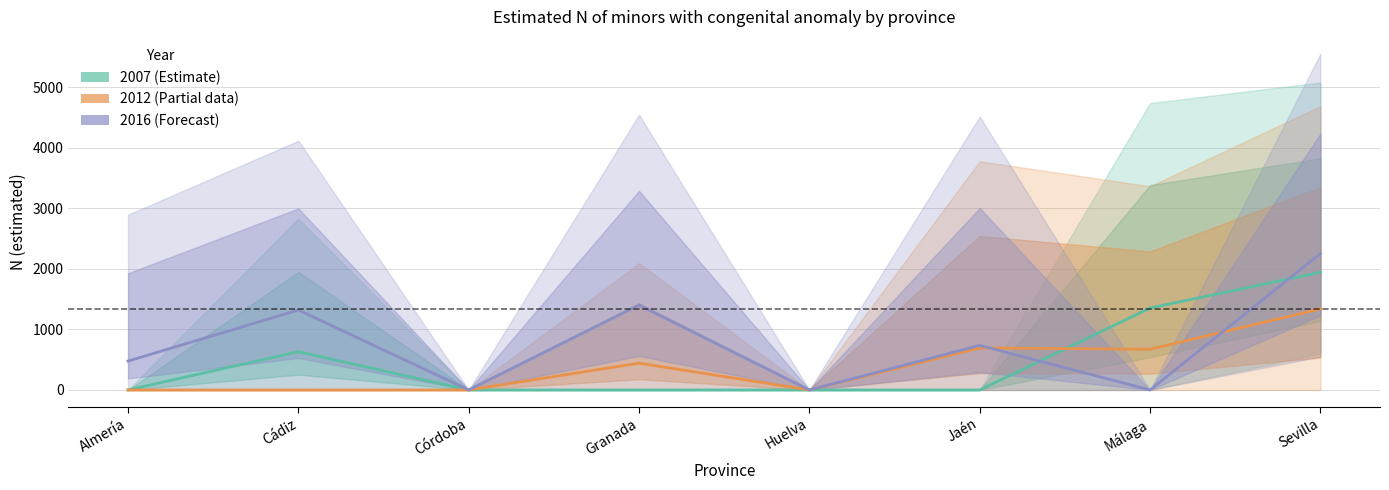

What is the difference between the second highest and second lowest values in the 2012 (Partial) series?

694